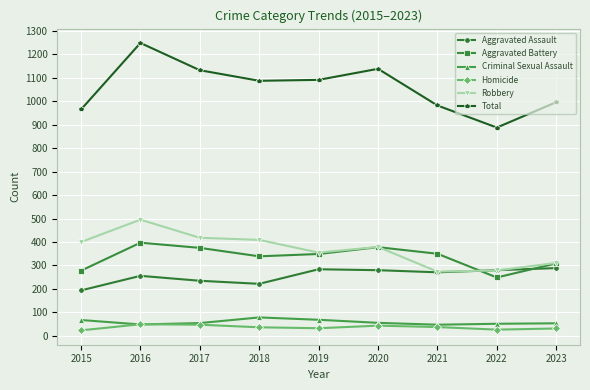

Is the value of Aggravated Assault at 2021 greater than the value of Homicide at 2016?

Yes